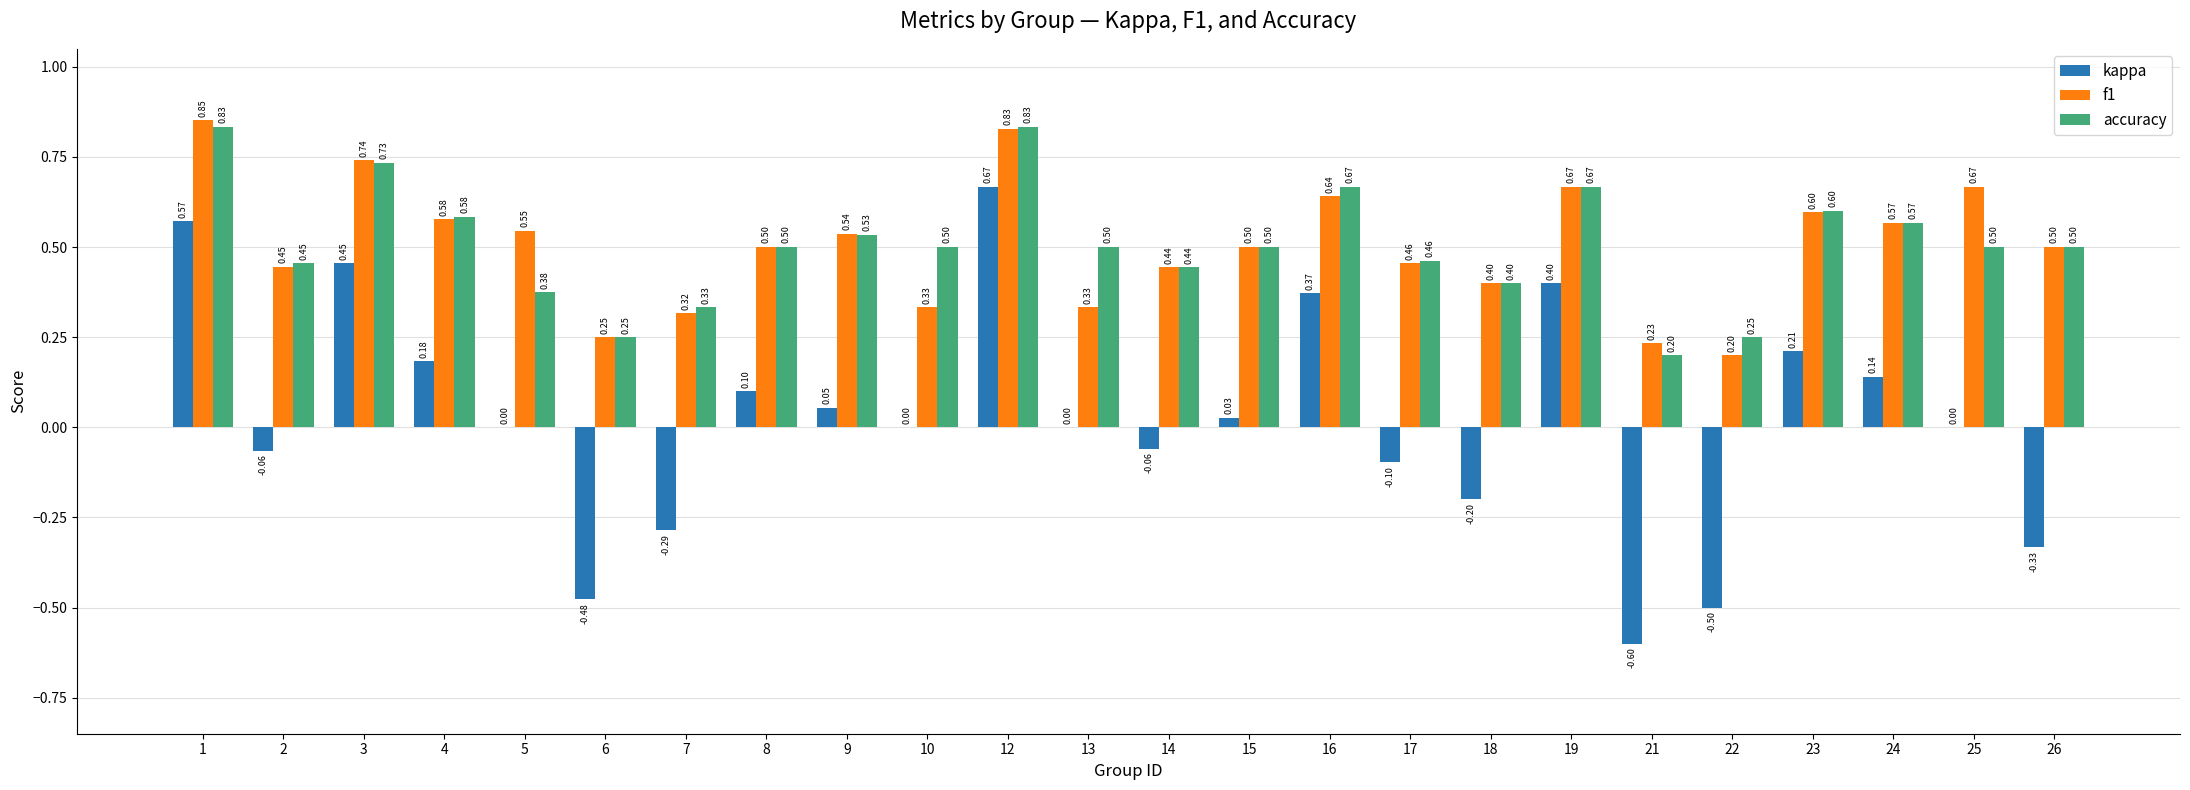

At which category is the sum across all series the highest?

12